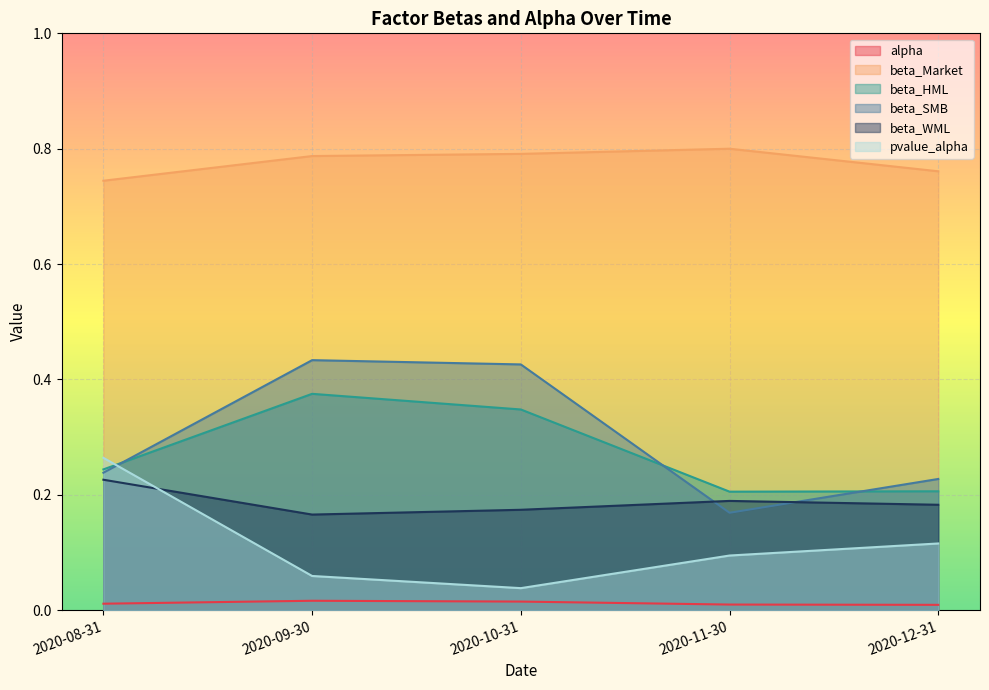

What is the label of the 5th point from the left?

2020-12-31